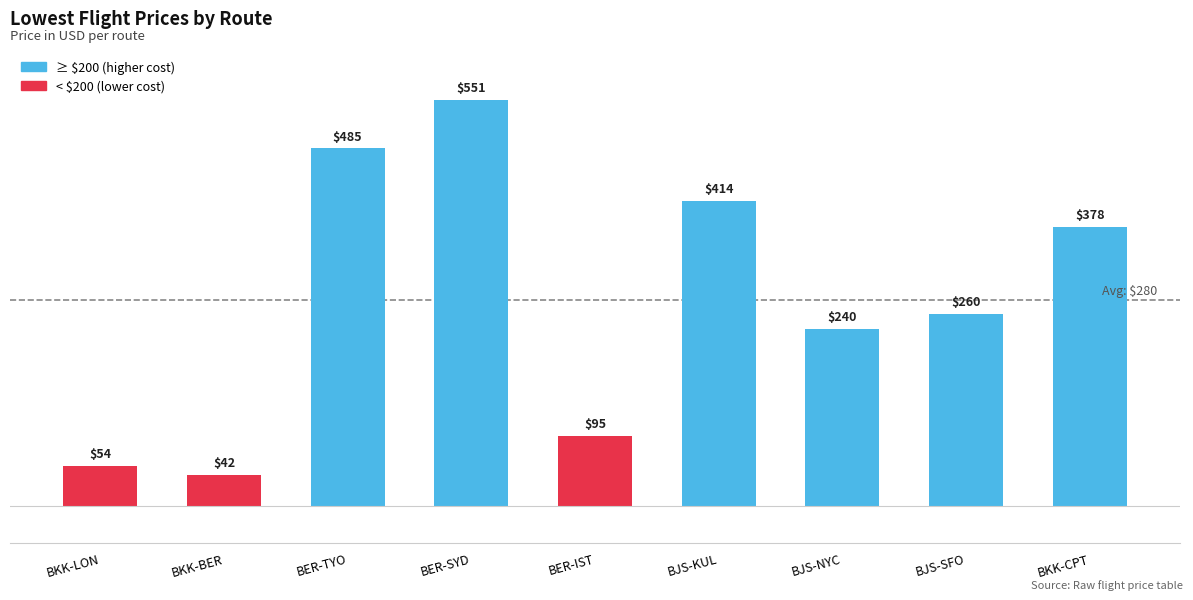

Are the bars grouped side by side (vs. stacked)?

No